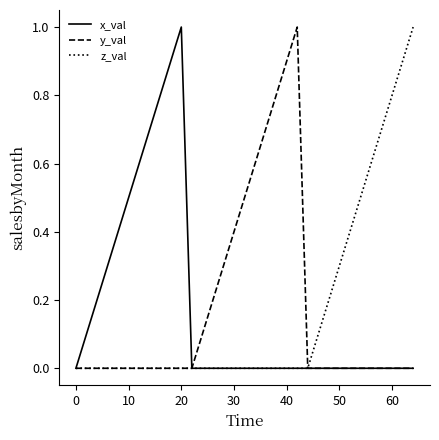

What is the greatest value displayed?

1.0